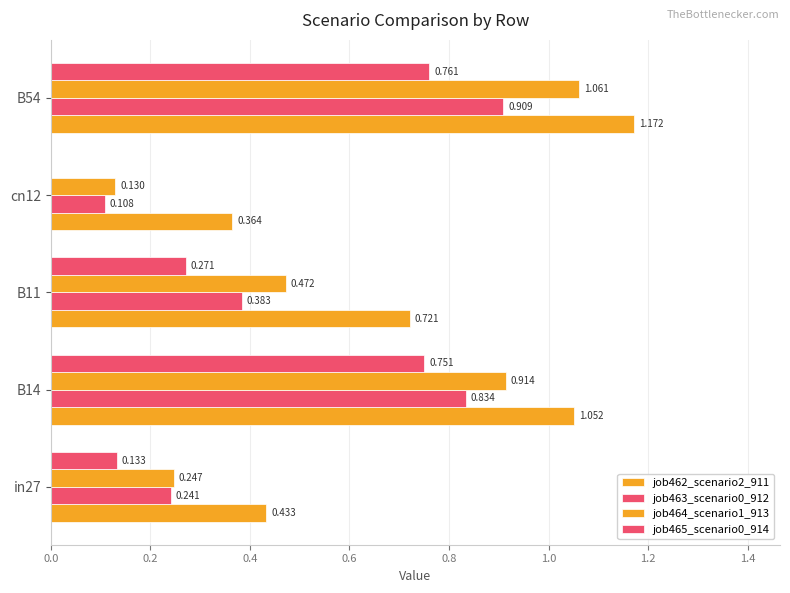

Count the number of categories in the chart.

5